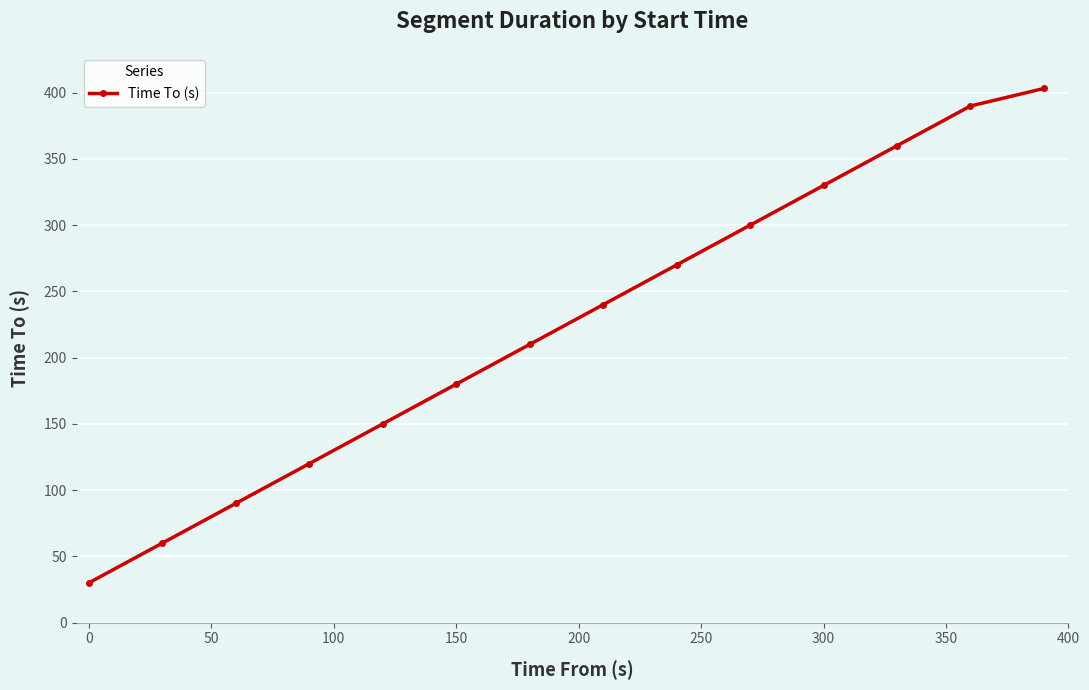

What is the greatest value displayed?

403.2